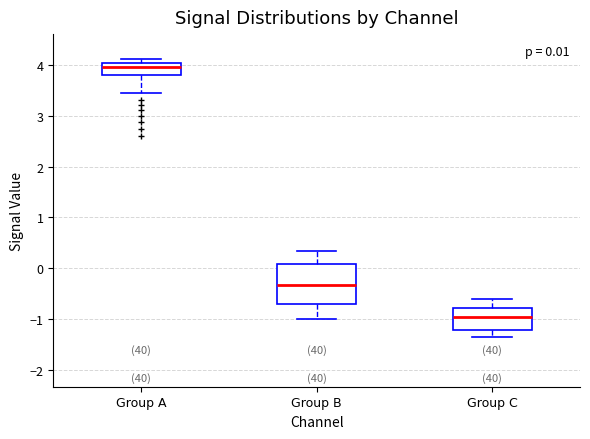

Which box is the tallest, from its lower edge to its upper edge?

Group B